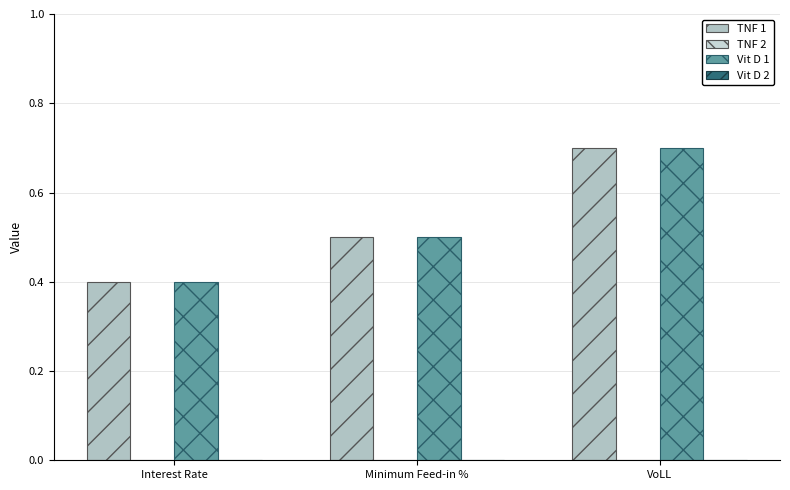

How many bars are there in total?

6